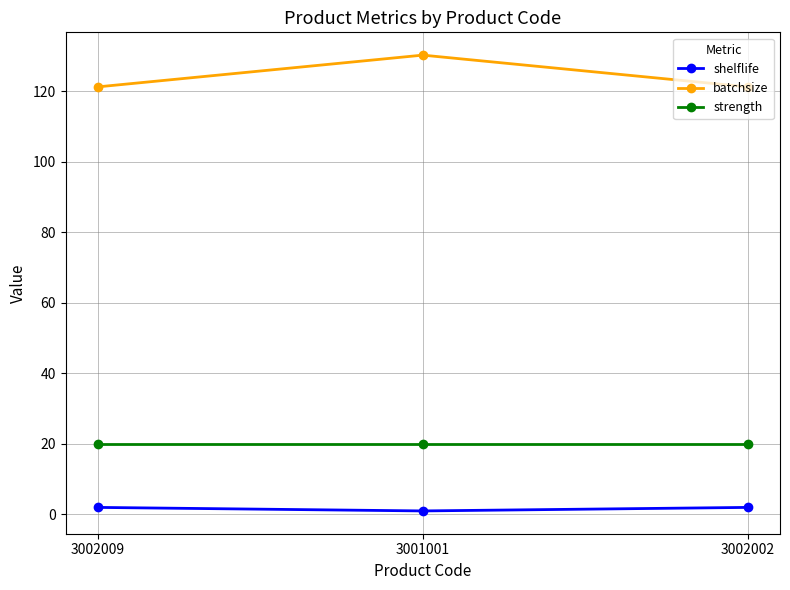

What is the sum of the batchsize values at 3002009 and 3001001?

251.6